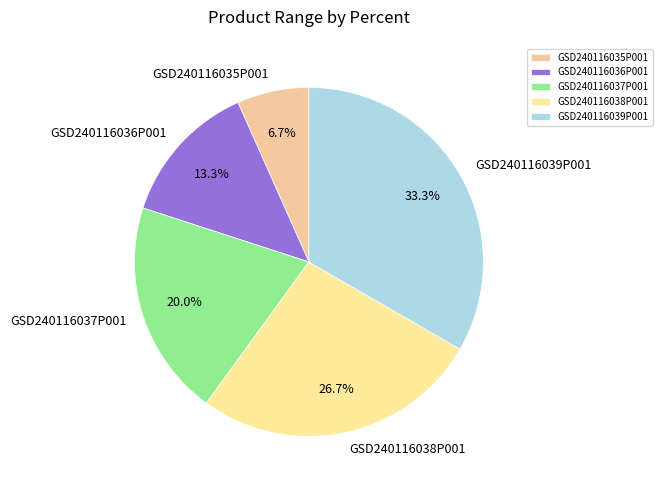

Which slice is the largest?

GSD240116039P001